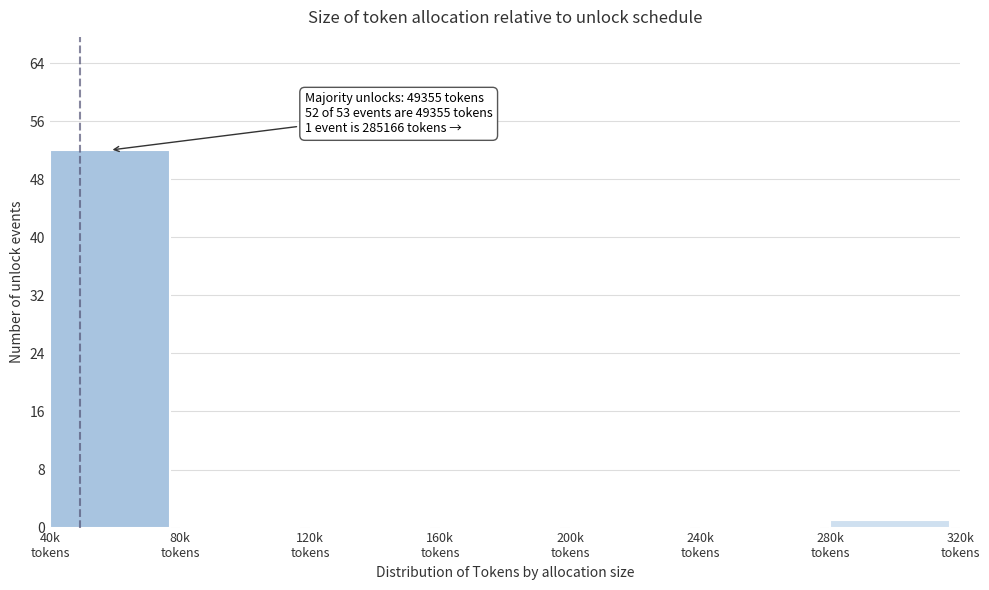

What is the maximum value shown in the chart?

52